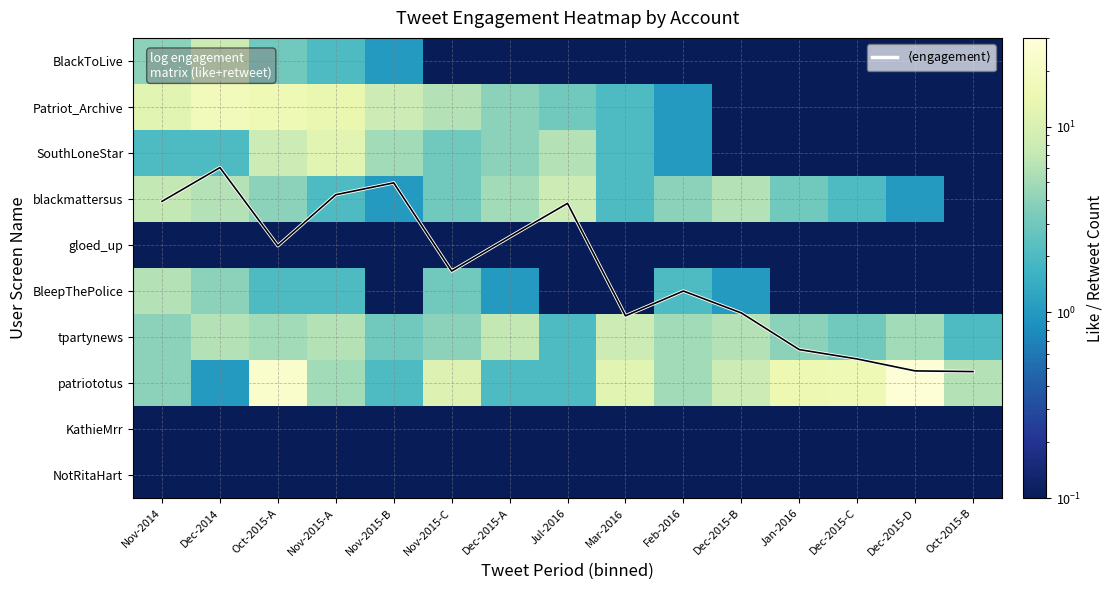

What is the greatest value displayed?

28.0